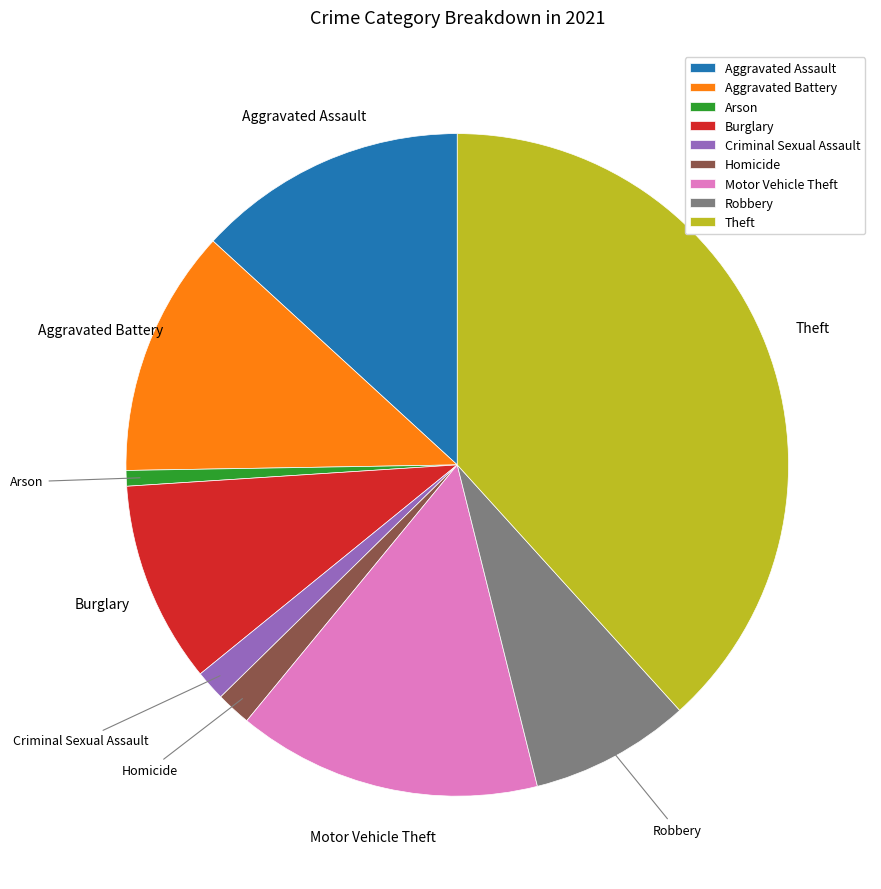

Does Criminal Sexual Assault account for over 50% of the chart?

No